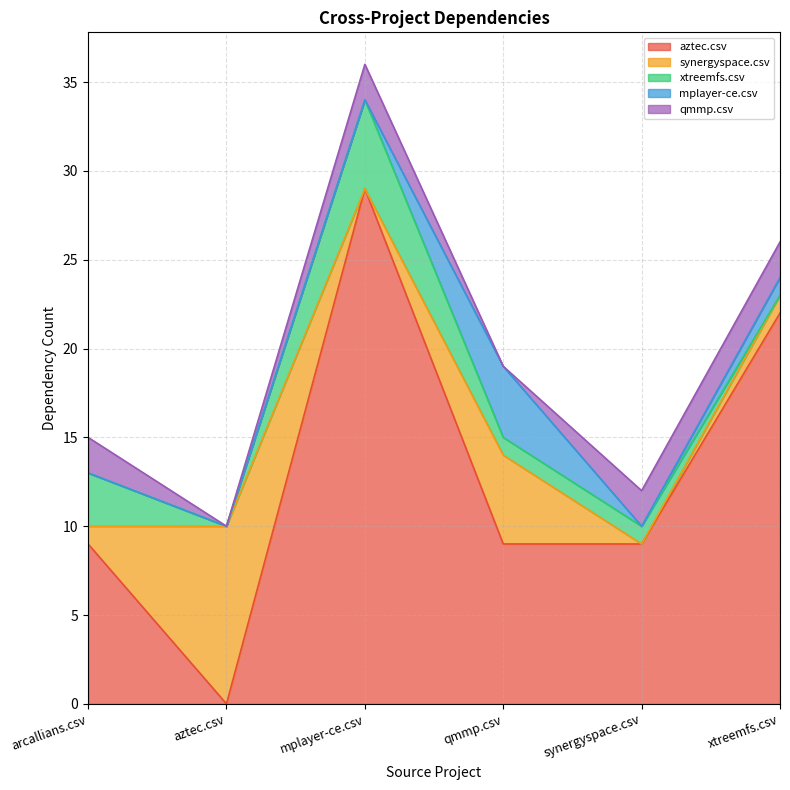

In synergyspace.csv, how many points are lower than both neighbors (excluding endpoints)?

2